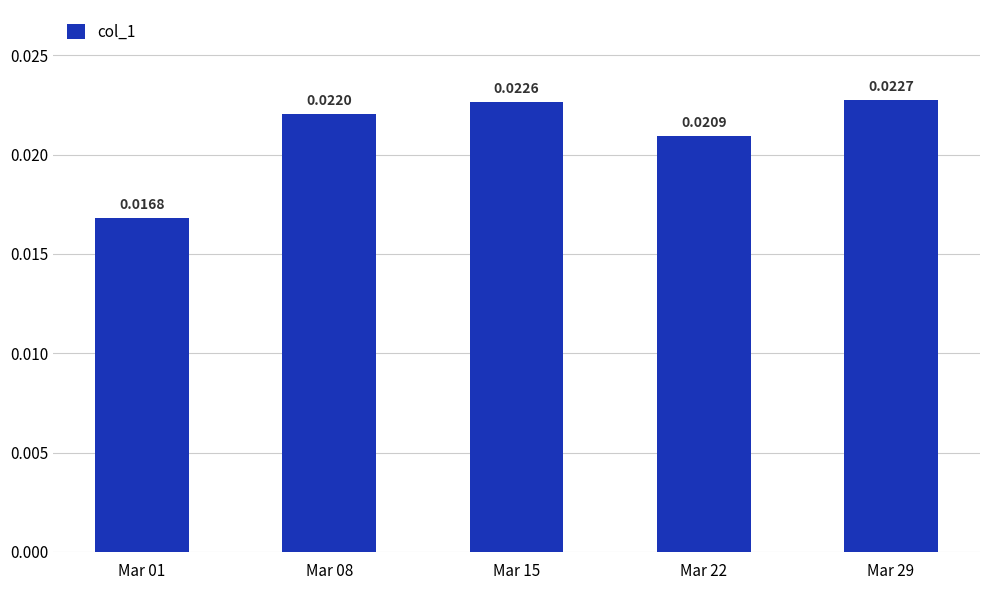

Between Mar 29 and Mar 22, which is larger?

Mar 29